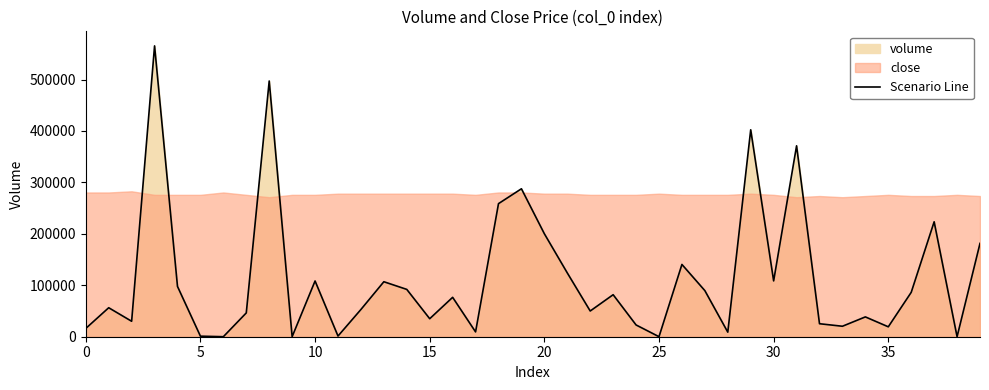

How many lines are shown in the chart?

1